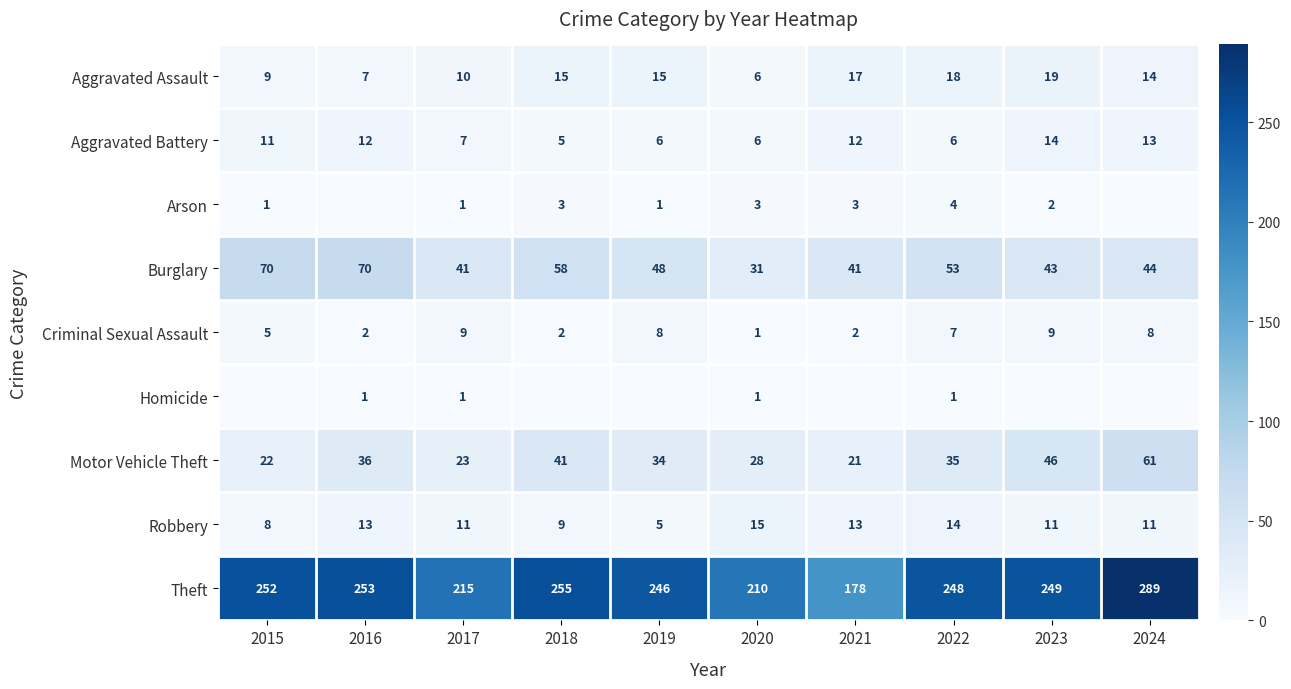

Rank the categories by Motor Vehicle Theft value from highest to lowest.

2024, 2023, 2018, 2016, 2022, 2019, 2020, 2017, 2015, 2021